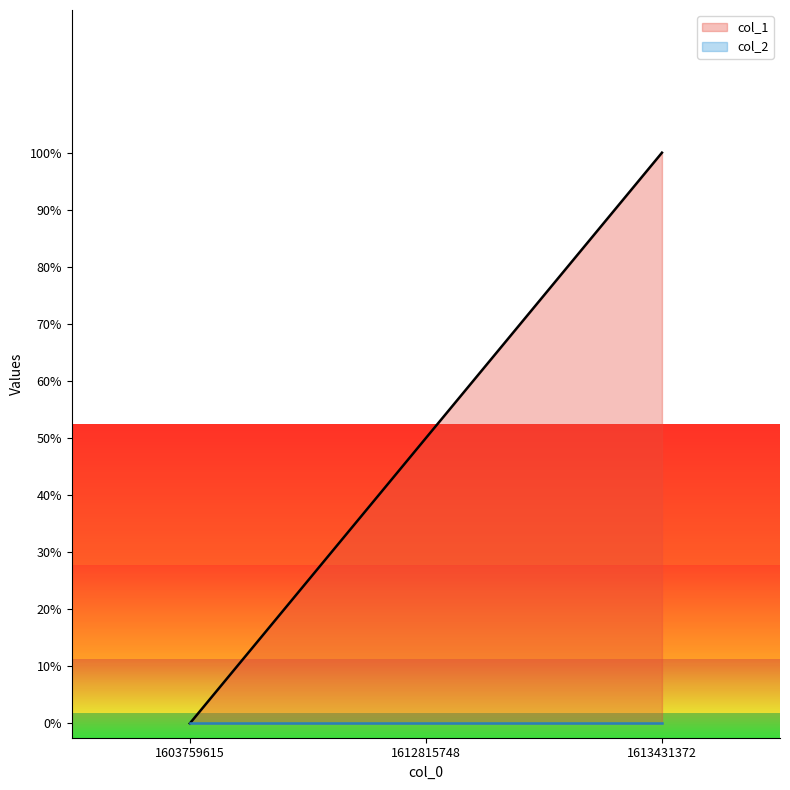

Where does the data first go above 1?

1613431372